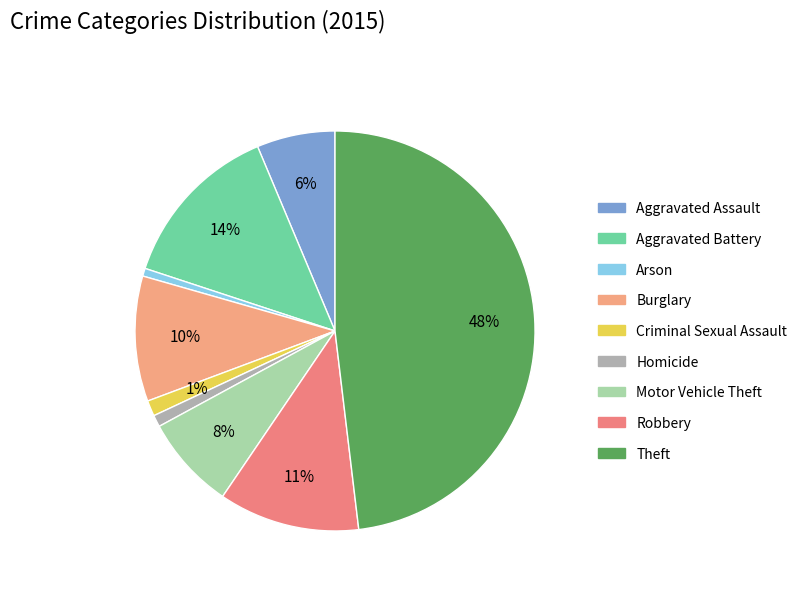

How many slices are in this pie chart?

9